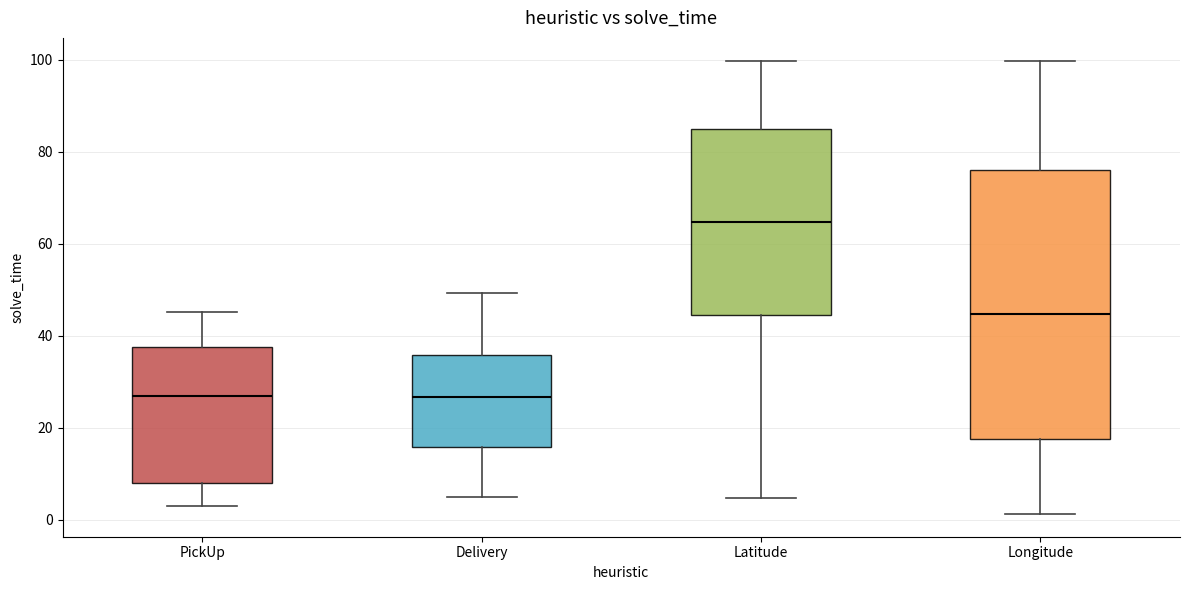

Reading left to right, transcribe this box plot: for each box, give where its median line is, the range the box spans, and where its two whiskers end, as read against the y-axis. The values are not printed on the chart, so give them approximately, as read against the axis.

PickUp: median 26, box 8 to 38, whiskers 2 to 46
Delivery: median 26, box 16 to 36, whiskers 4 to 50
Latitude: median 64, box 44 to 84, whiskers 4 to 100
Longitude: median 44, box 18 to 76, whiskers 2 to 100